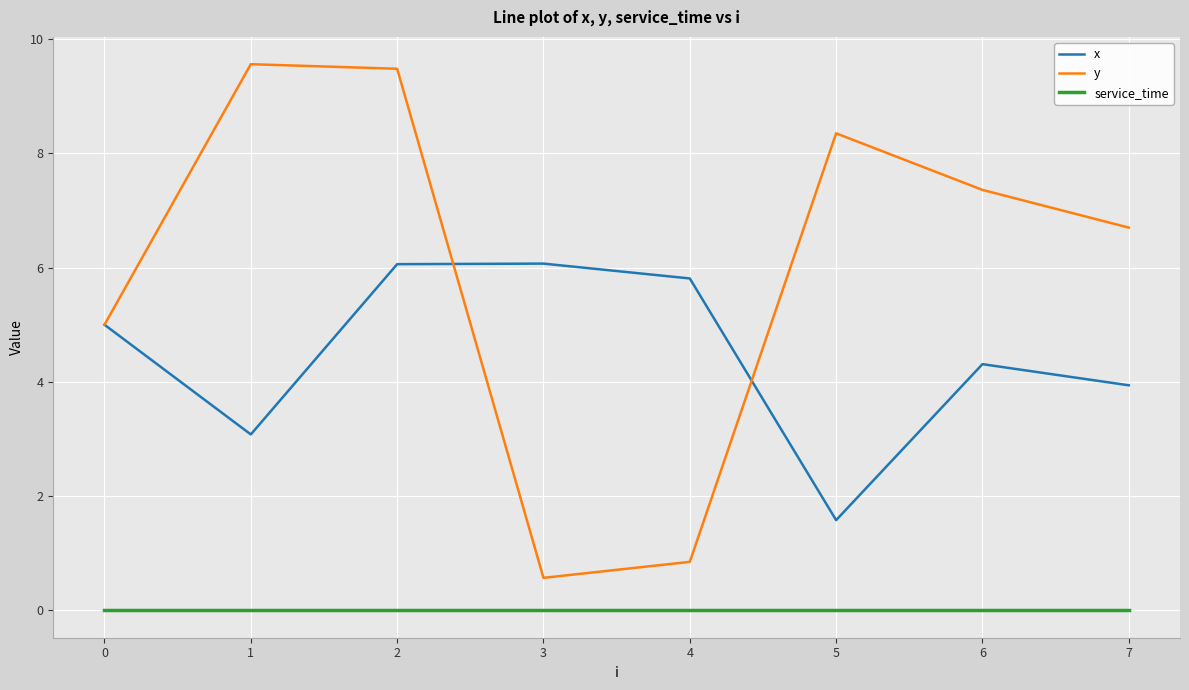

What is the lowest value of the x series?

1.6